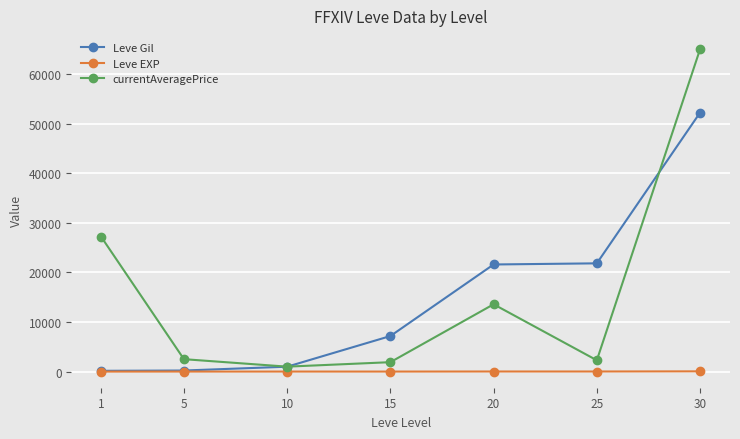

Does the chart display data point markers on the line(s)?

Yes